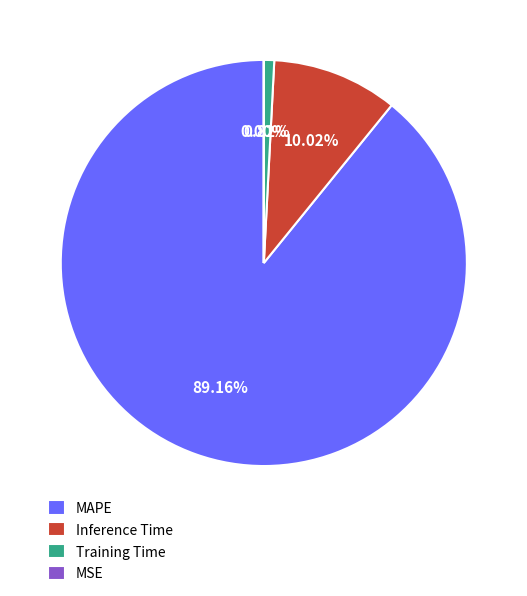

What is the largest slice in the pie chart?

MAPE